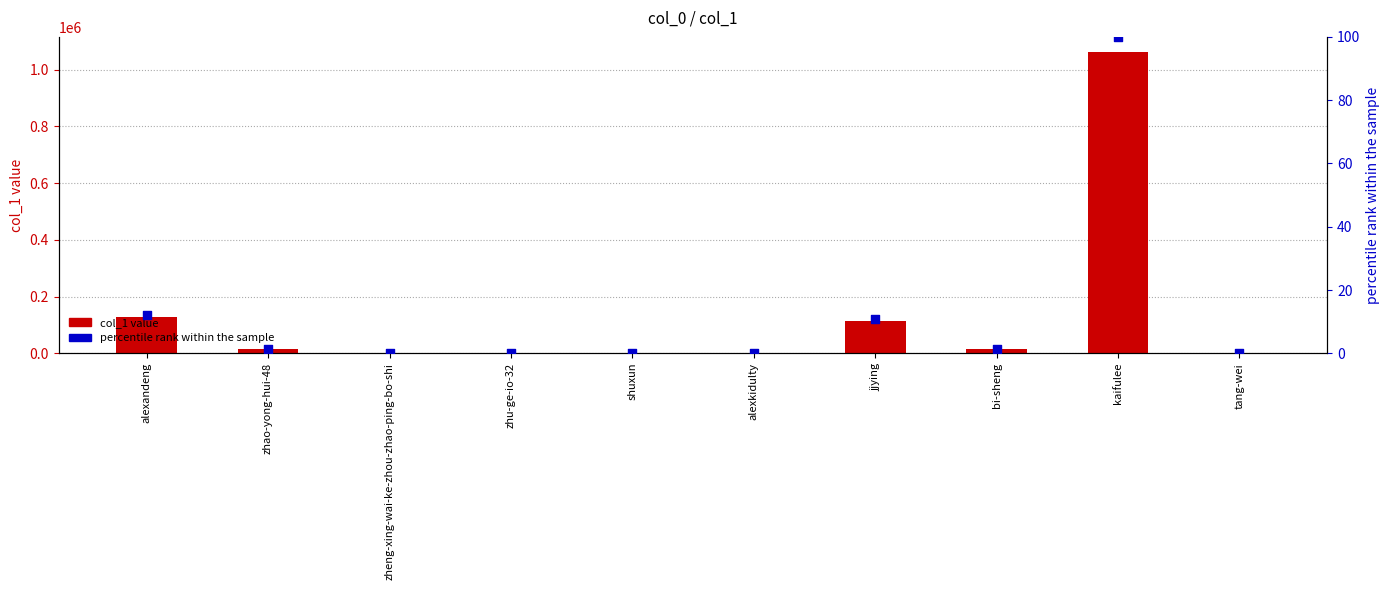

At which category is the sum across all series the highest?

kaifulee